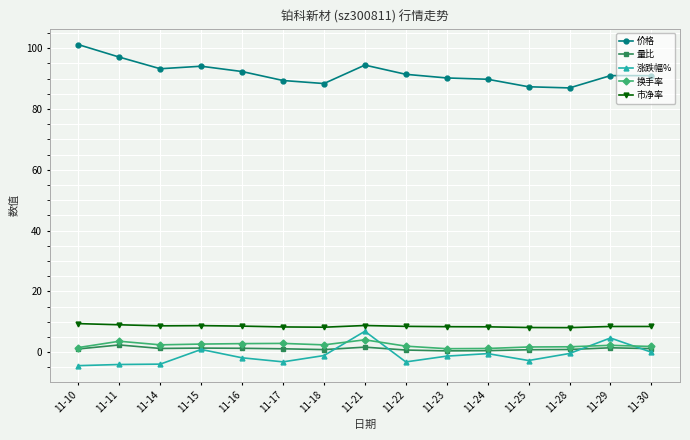

What is the smallest value displayed?

-4.4